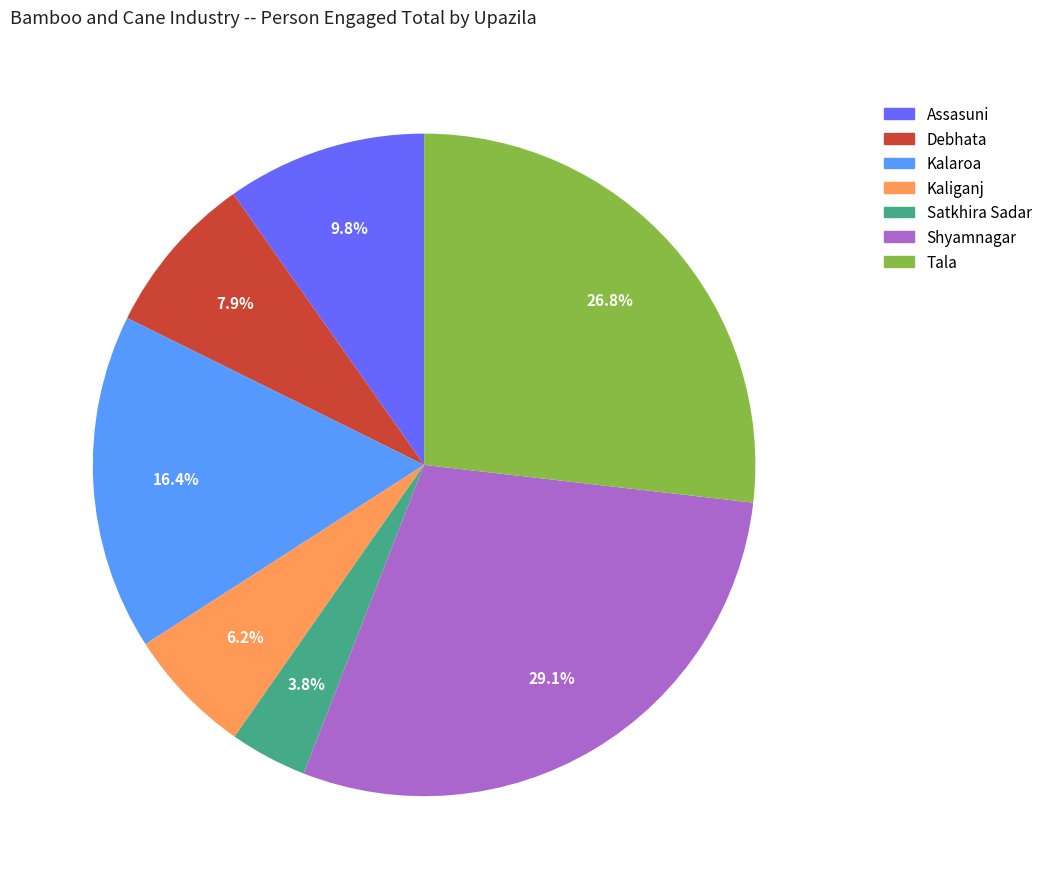

Does Kalaroa represent more than half of the total?

No